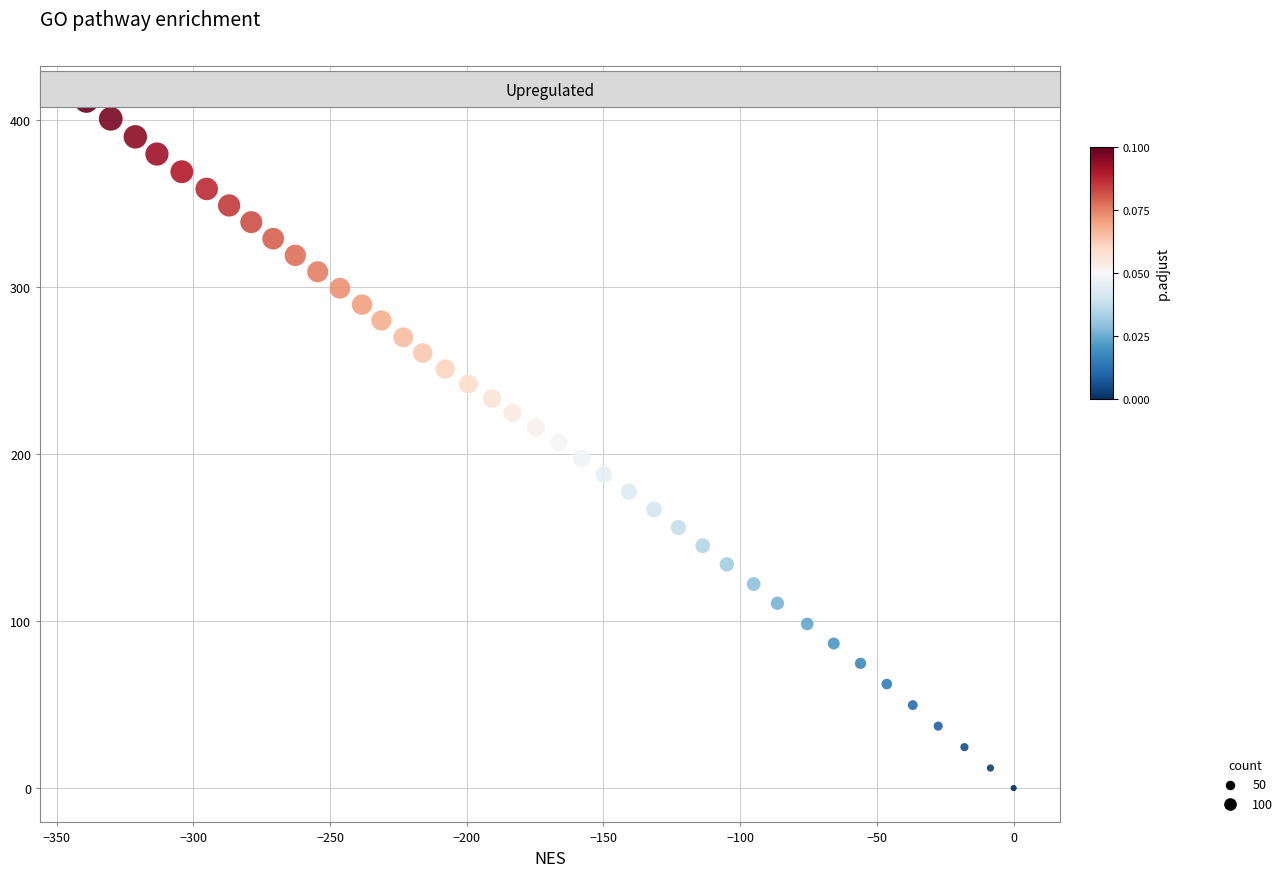

What is the range of Y values (max minus min)?

411.7